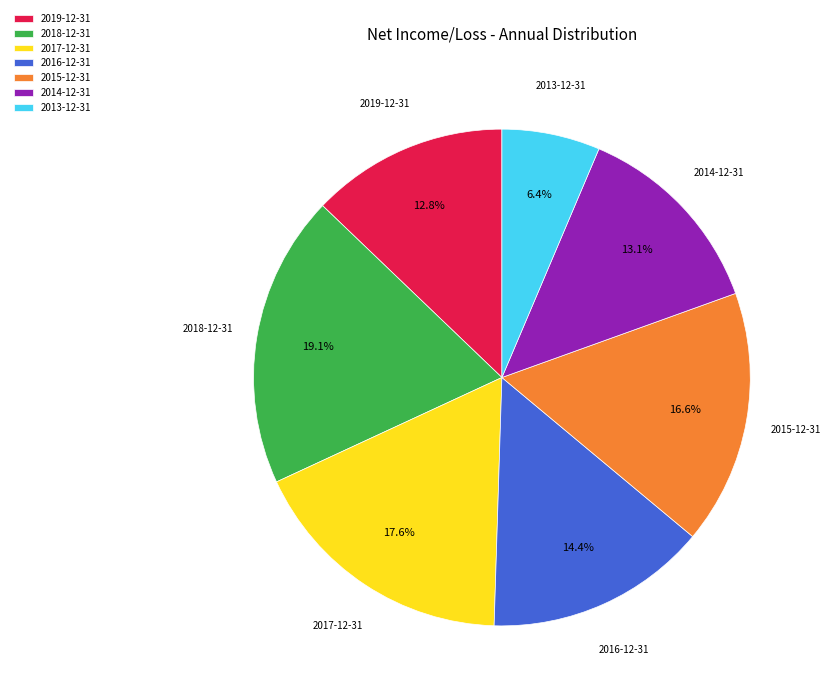

The 2018-12-31 slice represents 19% of the pie. True or false?

True